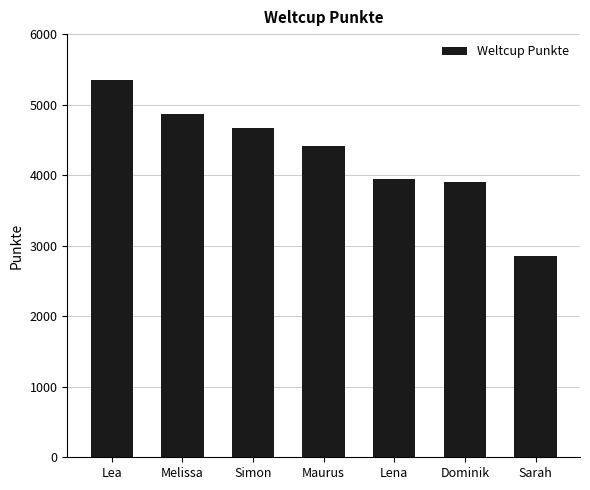

Reading right to left, what are all the values shown in this chart?

Sarah=2851	Dominik=3904	Lena=3941	Maurus=4407	Simon=4670	Melissa=4870	Lea=5344